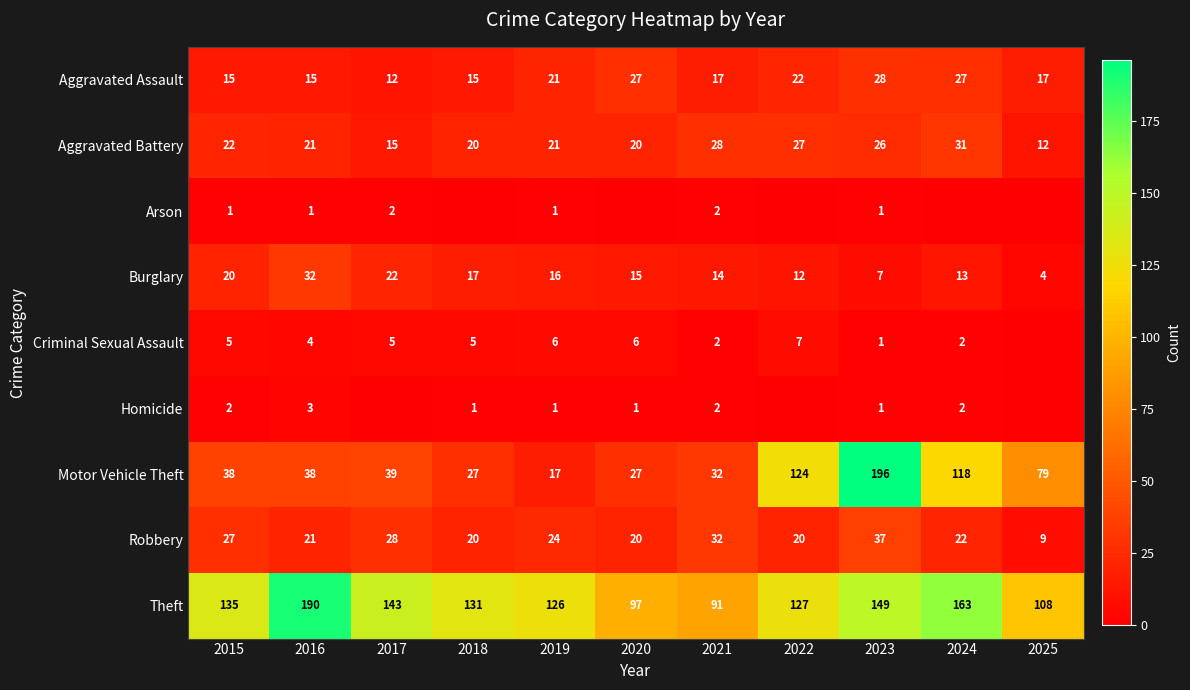

What is the sum of the Motor Vehicle Theft values at 2017 and 2020?

66